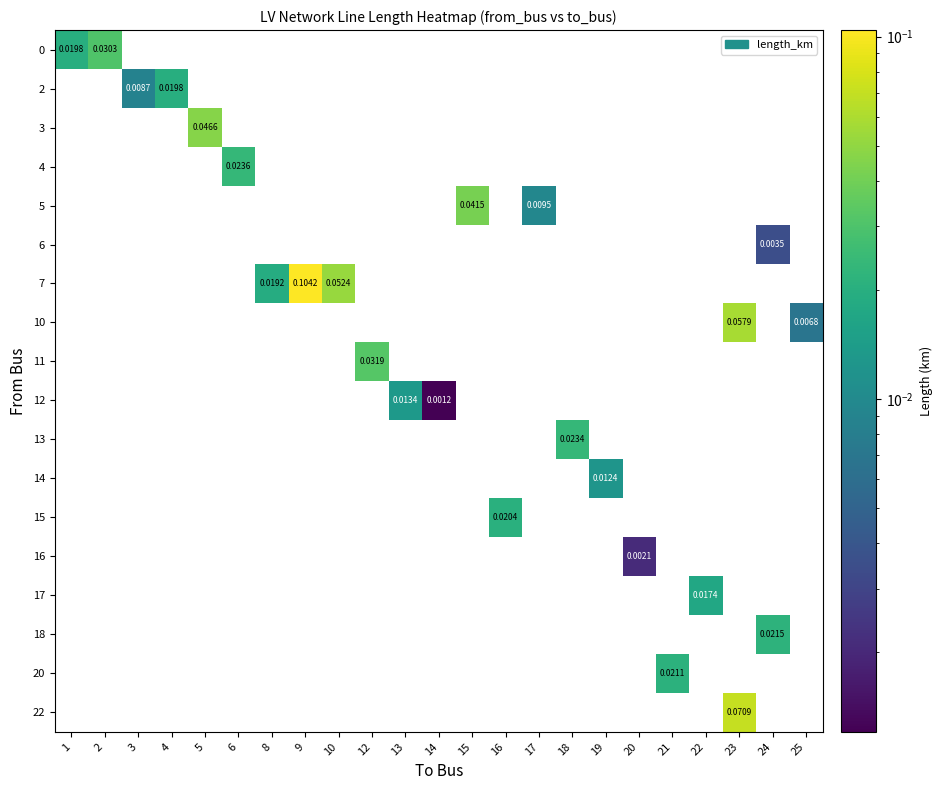

How many data points in 0 are above 0?

2